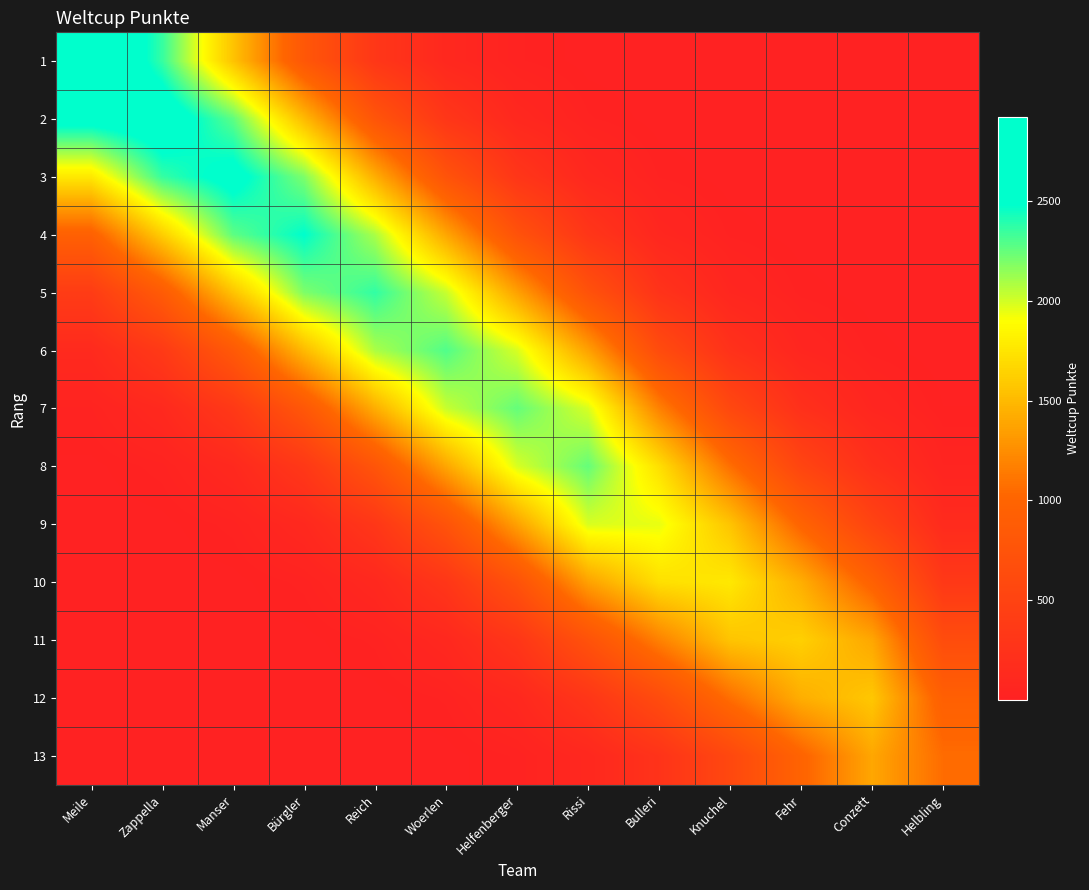

What is the greatest value displayed?

2922.0